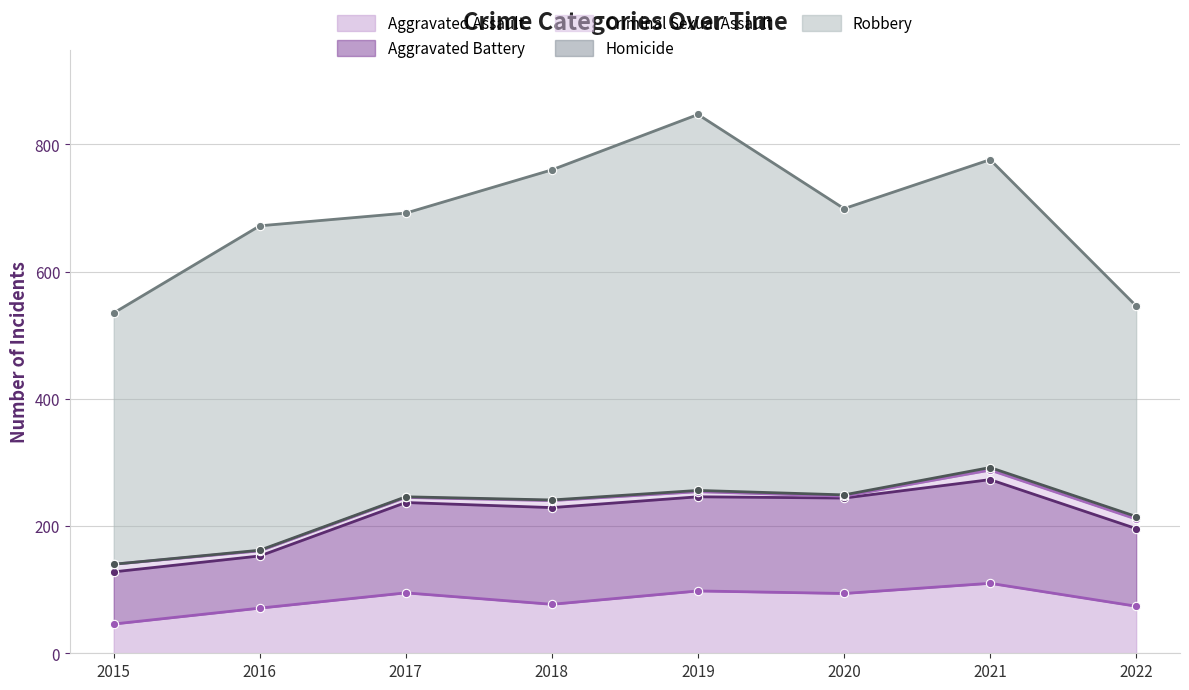

What is the approximate value of Homicide at 2016?

1